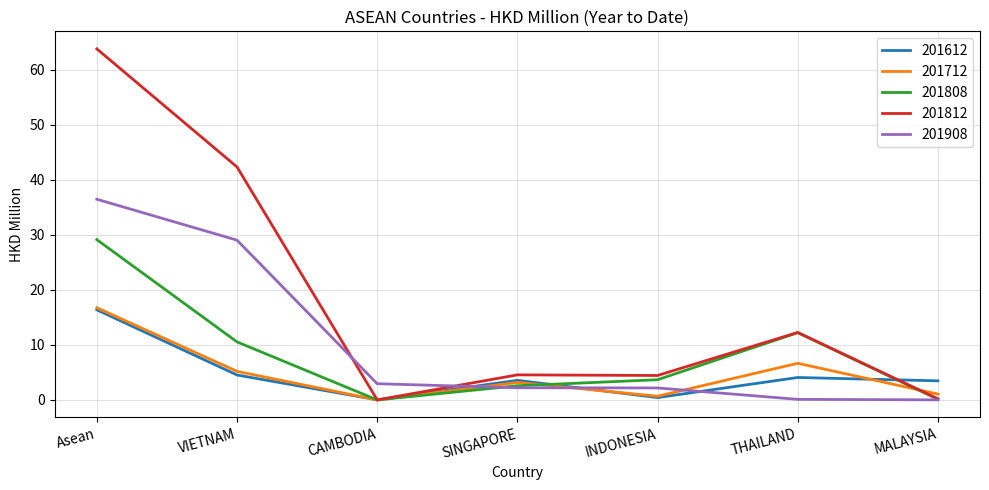

The value of 201808 at VIETNAM is 18.1. True or false?

False